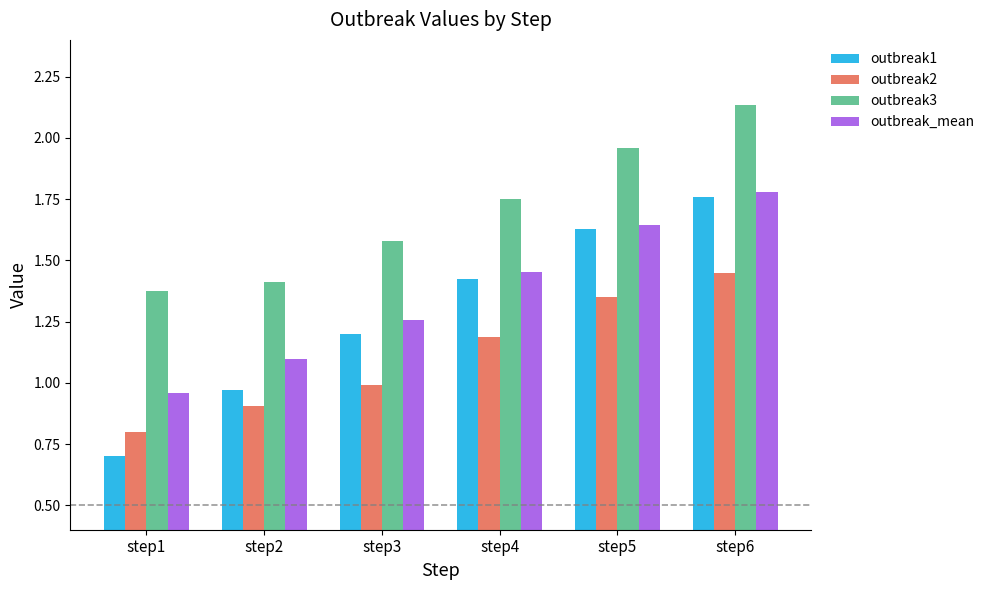

How many bars are there in each group?

4